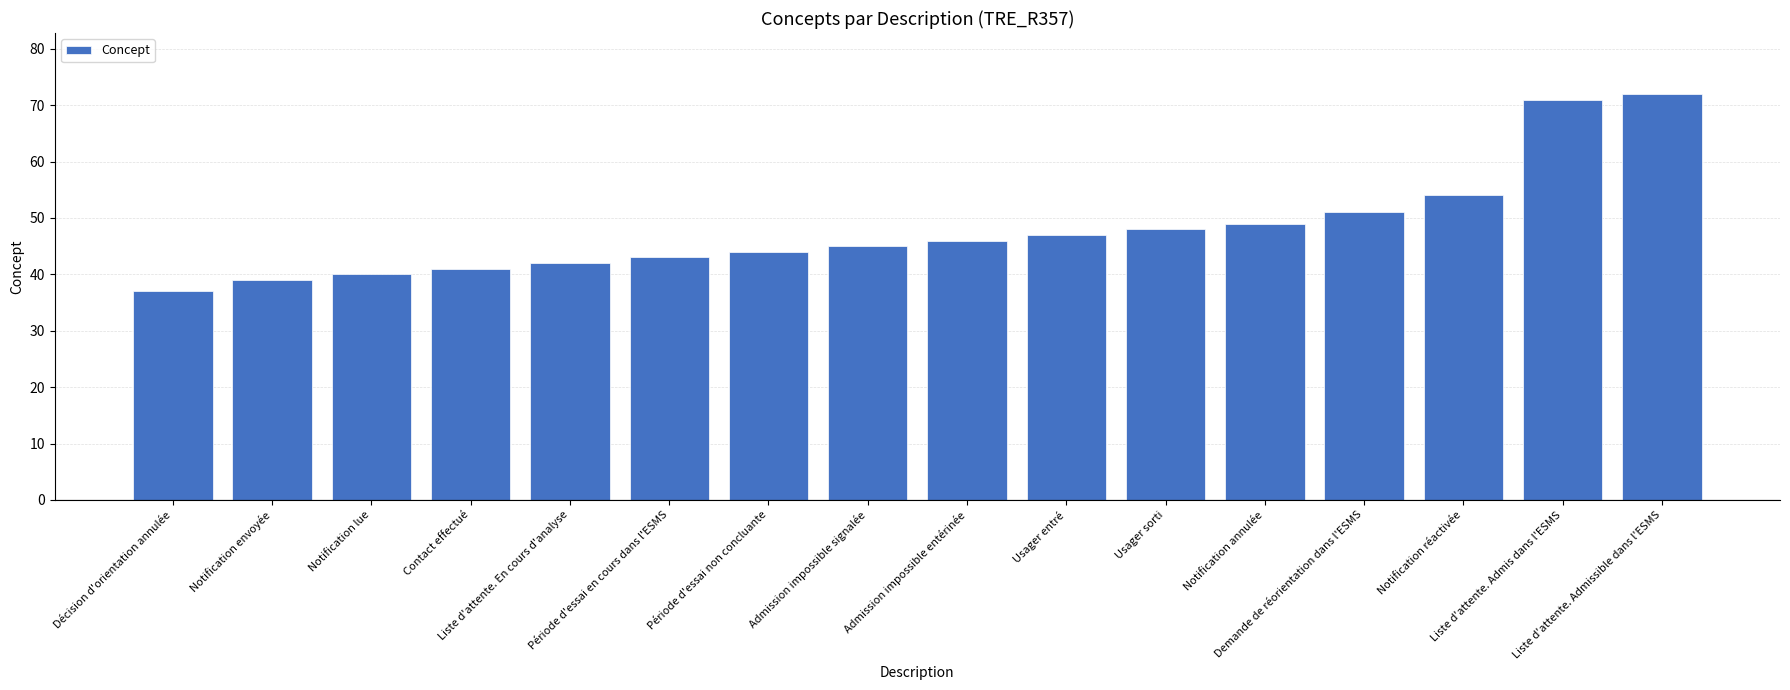

Does the chart contain any negative values?

No